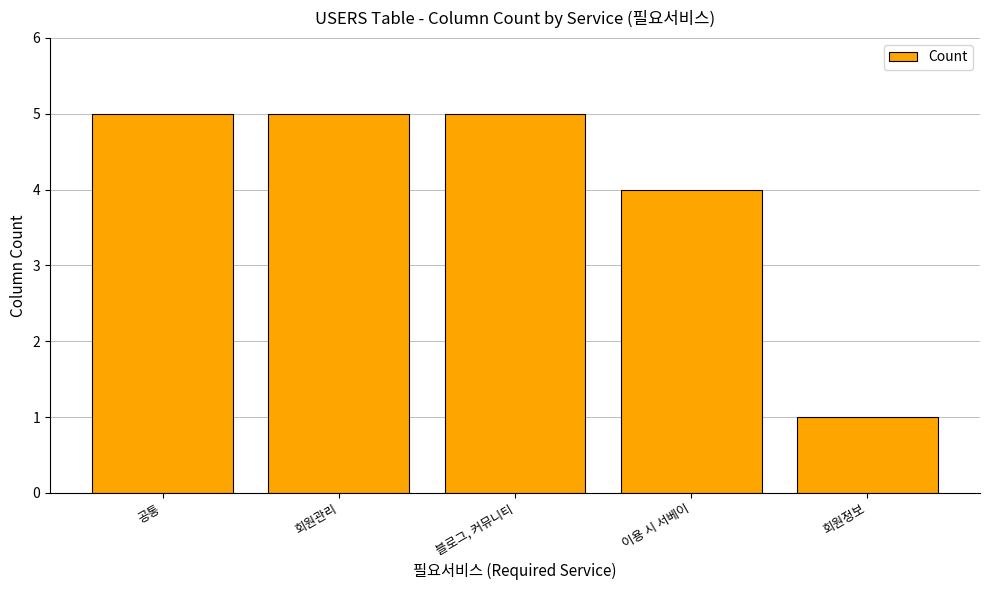

What is the minimum value shown in the chart?

1